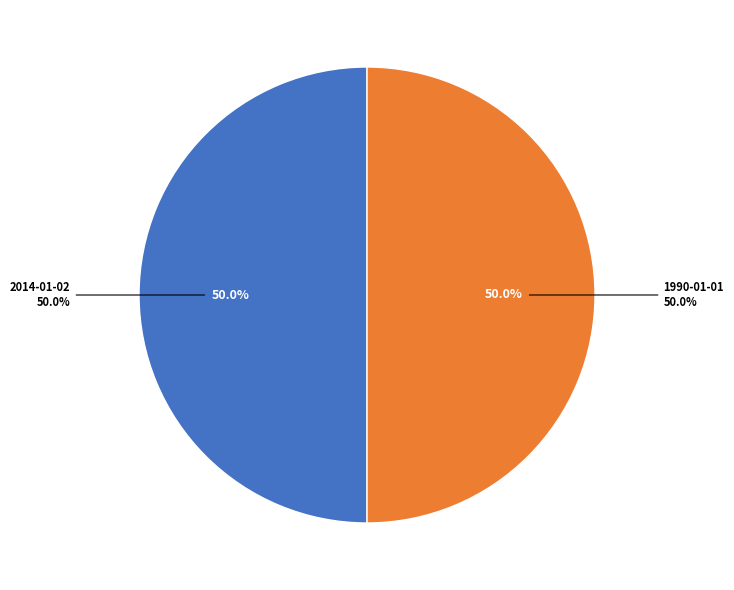

Count the number of slices in the pie.

2